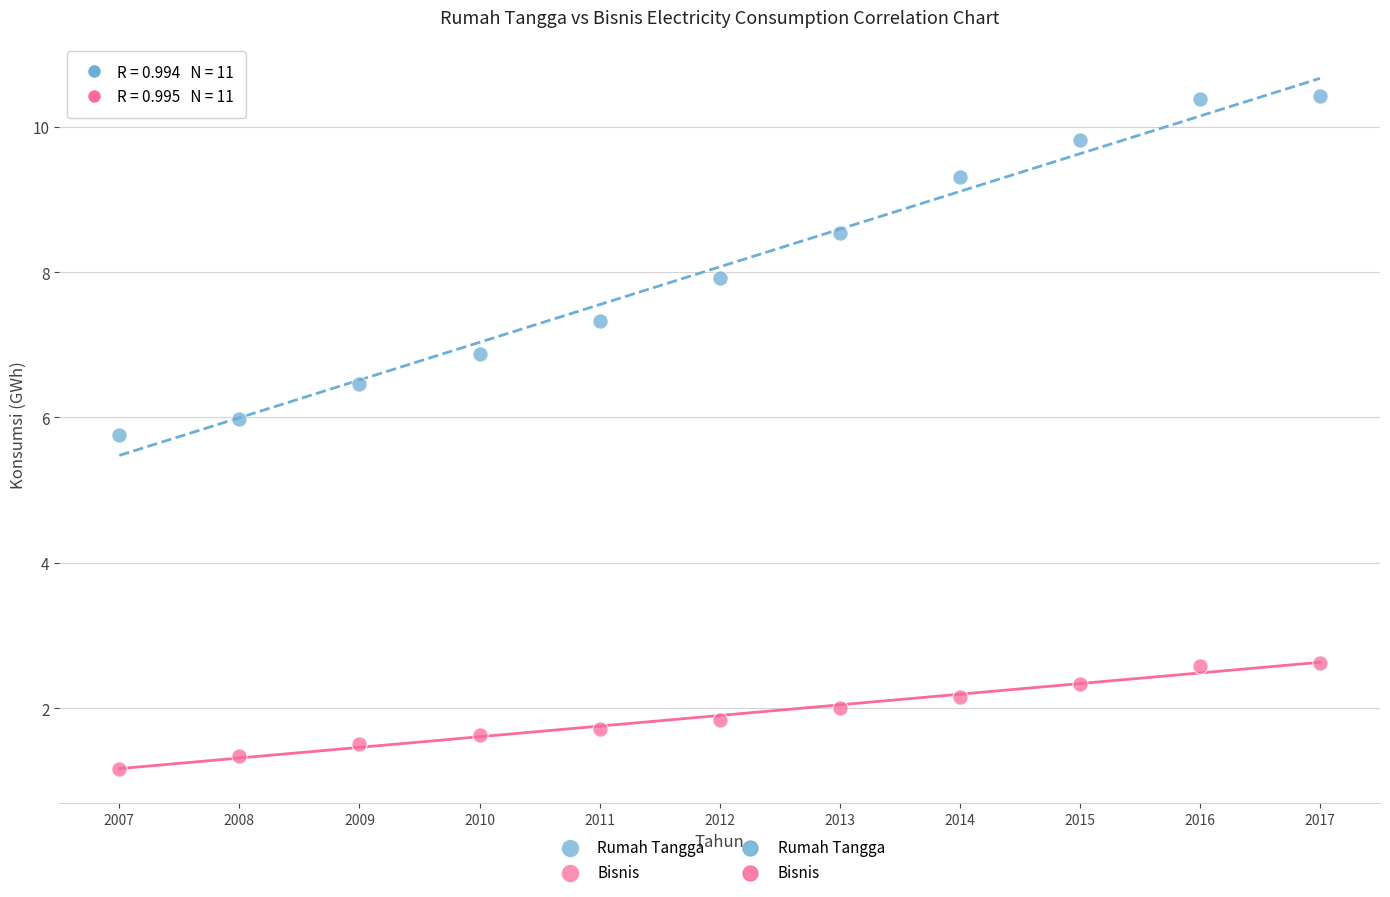

Which series has the largest Y range (max minus min)?

Rumah Tangga